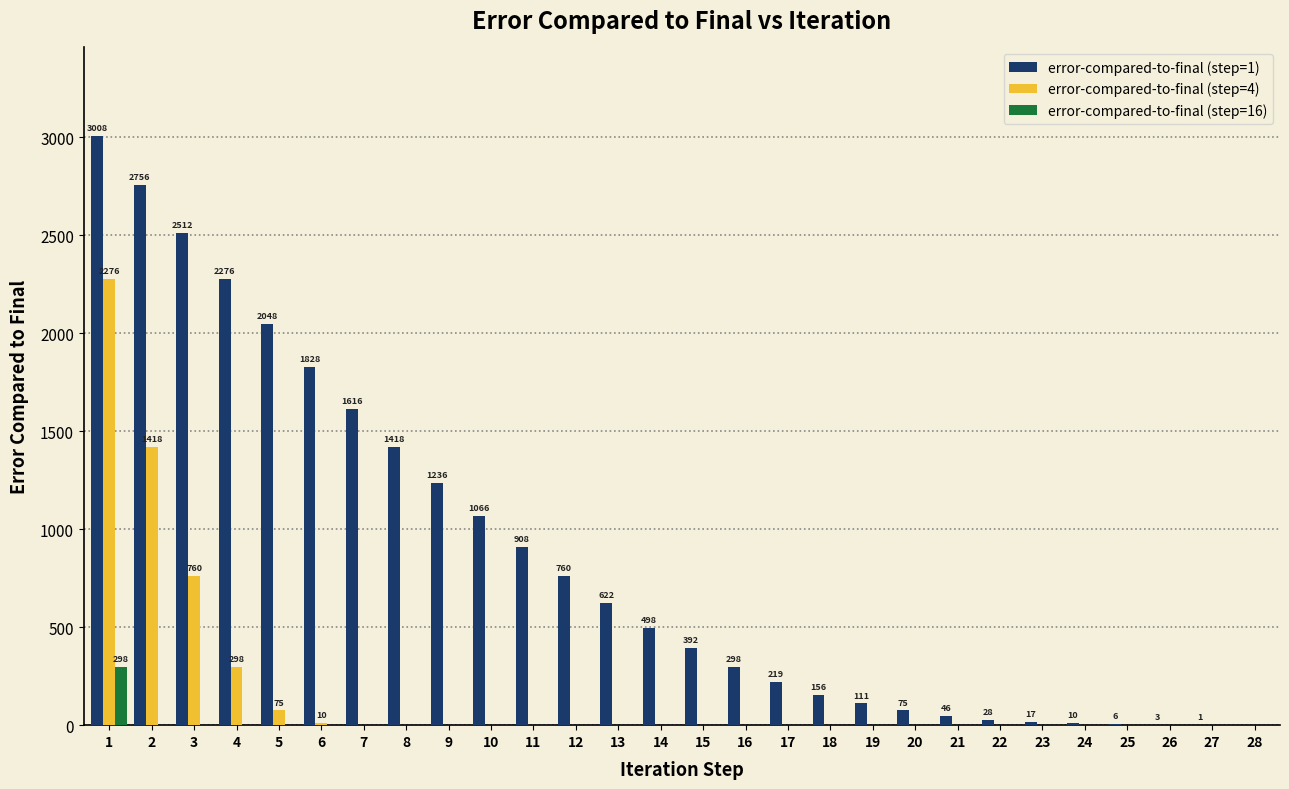

What are all the series names shown in the legend?

error-compared-to-final (step=1), error-compared-to-final (step=4), error-compared-to-final (step=16)